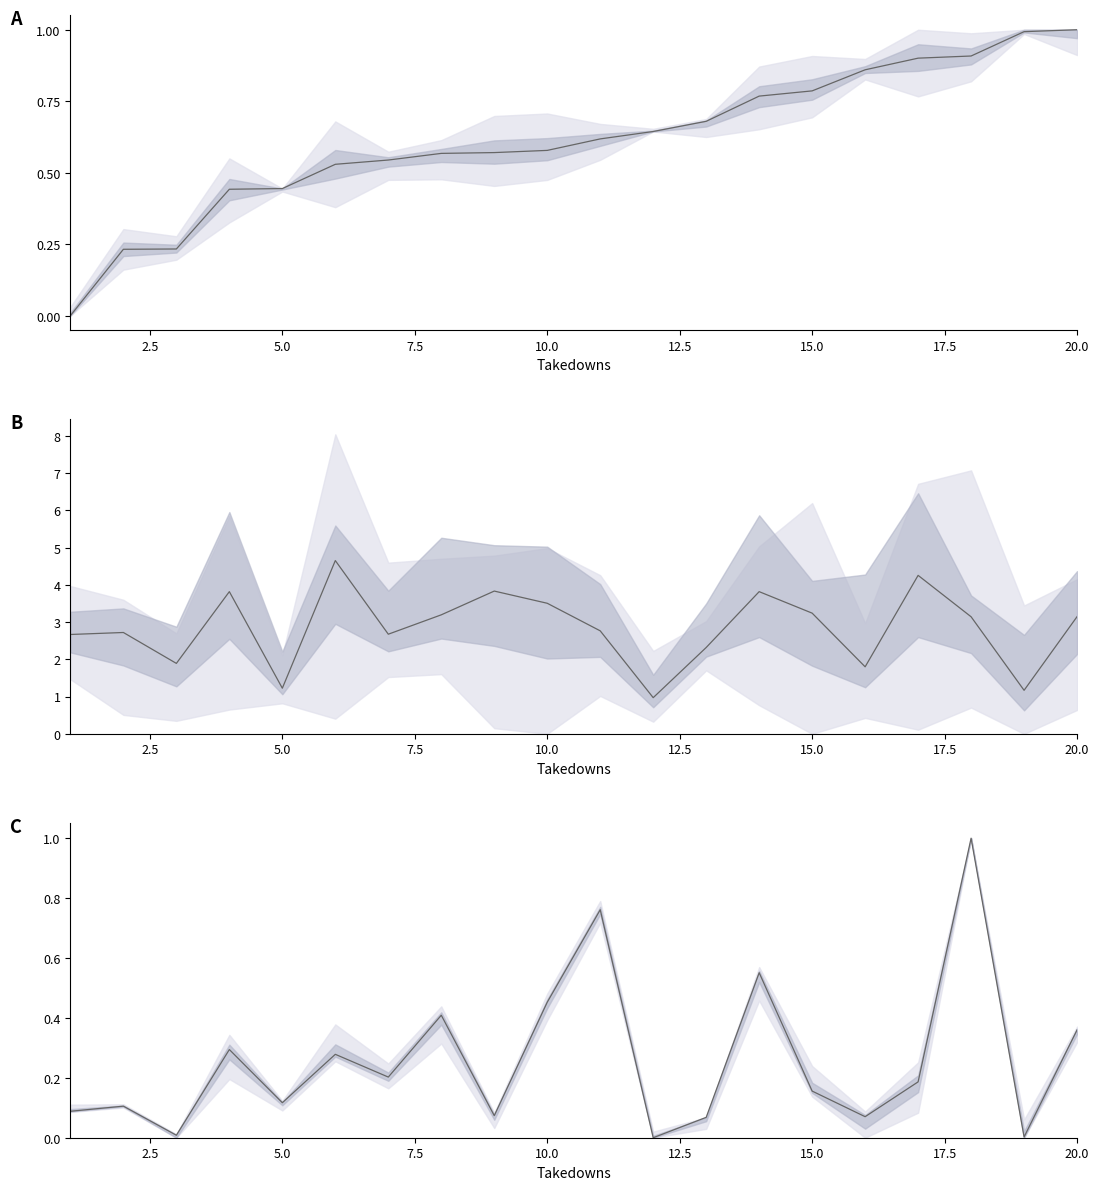

In damageDonePerDeath, how many points are higher than both neighbors (excluding endpoints)?

7